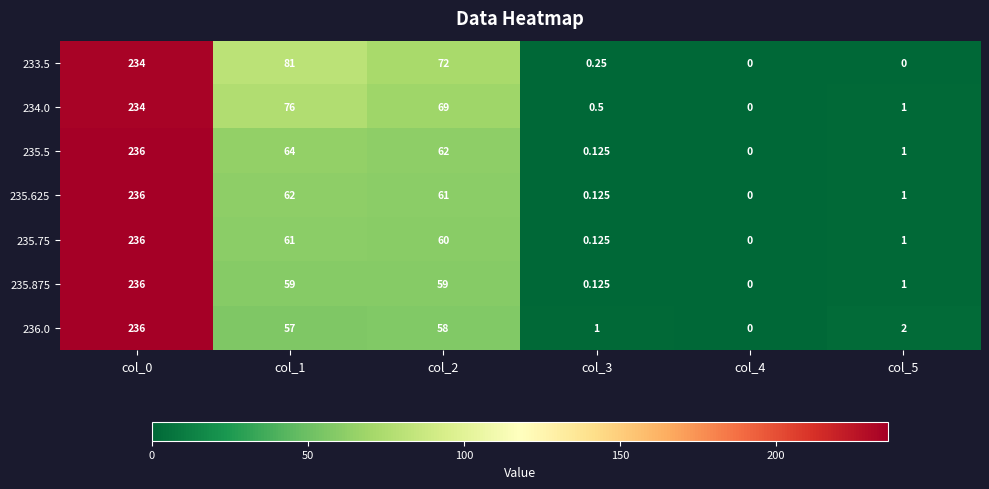

Is the value of 234.0 at col_5 greater than the value of 235.625 at col_1?

No